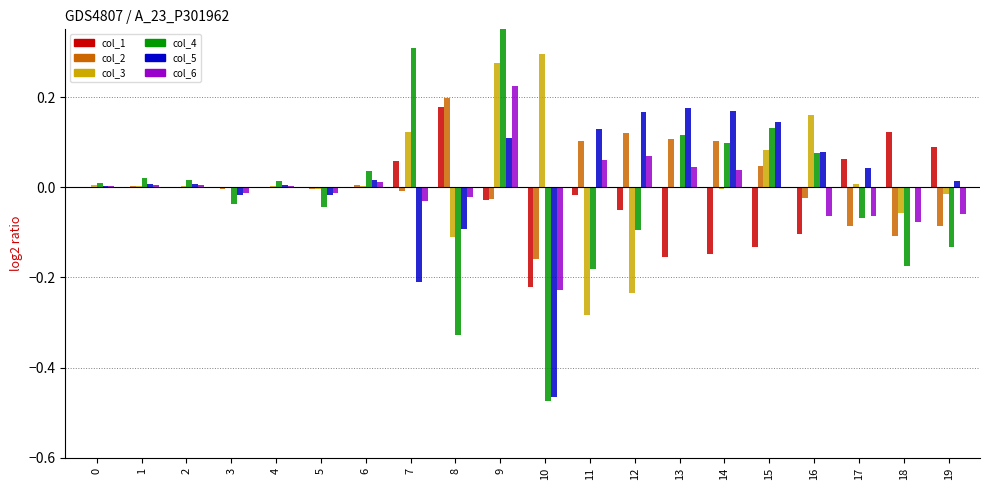

At which category is the sum across all series the highest?

9